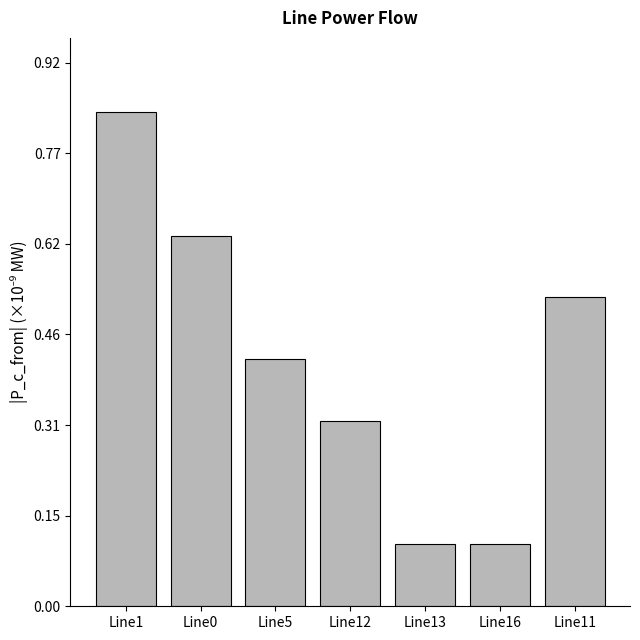

What is the sum of all values?

2.9